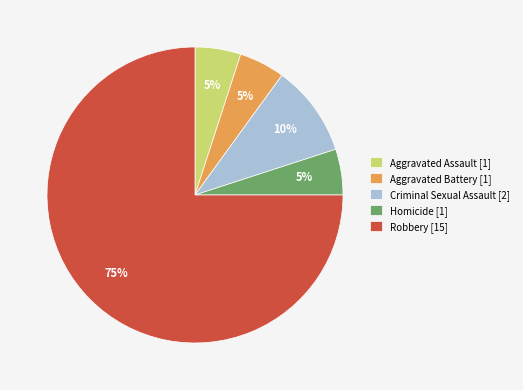

To the nearest percent, what is the difference between the largest and smallest slice percentages?

70%